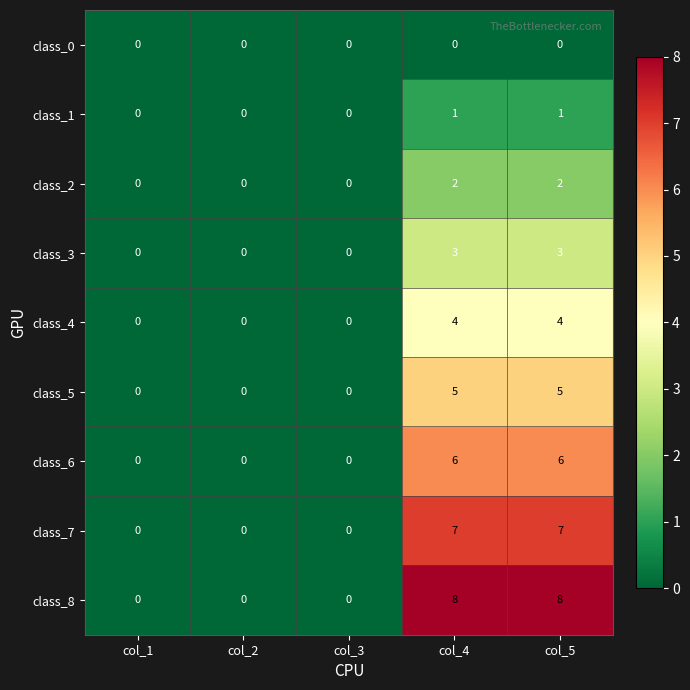

The value of class_5 at col_3 is 2. True or false?

False